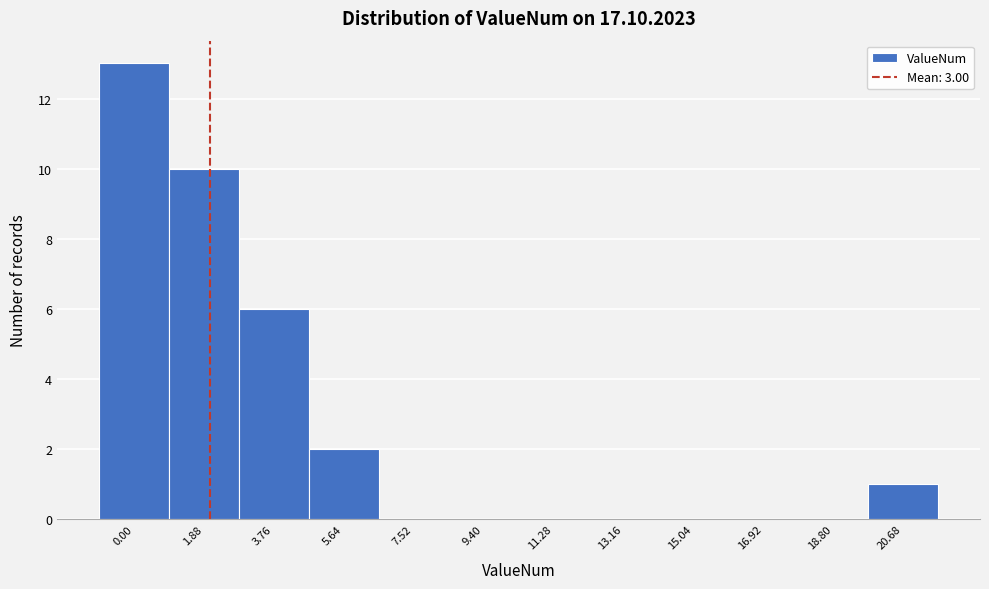

Reading left to right, list all the values displayed in this chart.

0.00=13	1.88=10	3.76=6	5.64=2	7.52=0	9.40=0	11.28=0	13.16=0	15.04=0	16.92=0	18.80=0	20.68=1